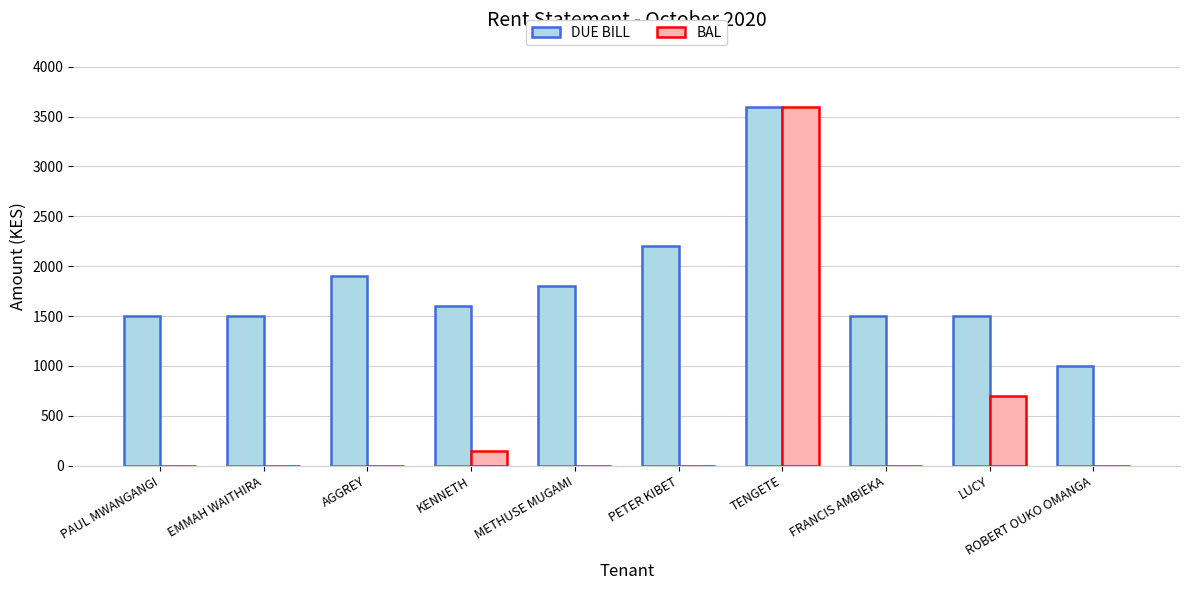

Which series has the largest total across all categories?

DUE BILL